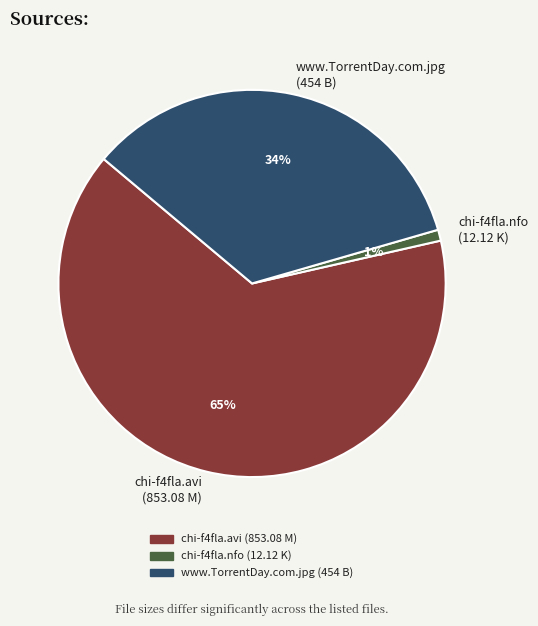

Is there a majority slice in this chart?

Yes